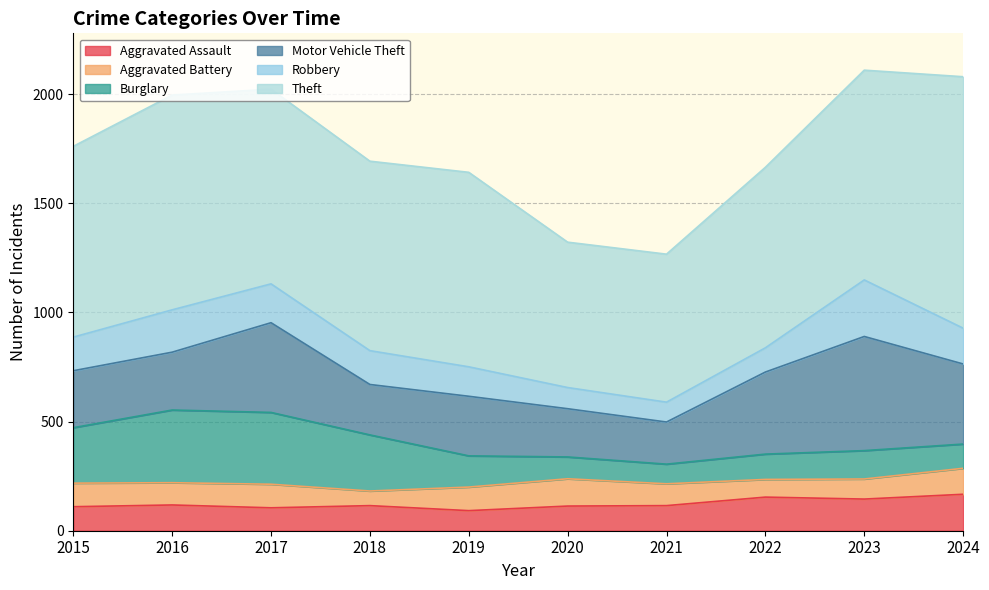

Does the chart display data point markers on the line(s)?

No